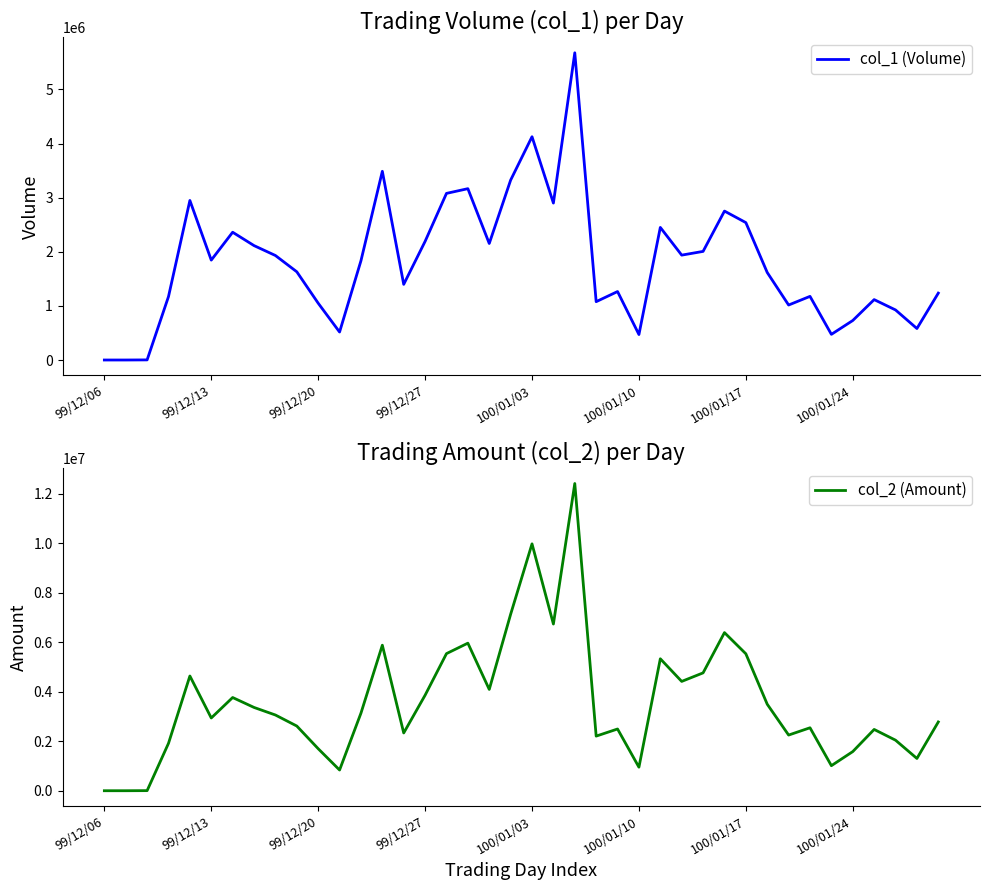

What value does the col_2 (Amount) series have at 31, to the nearest 50?

3493150